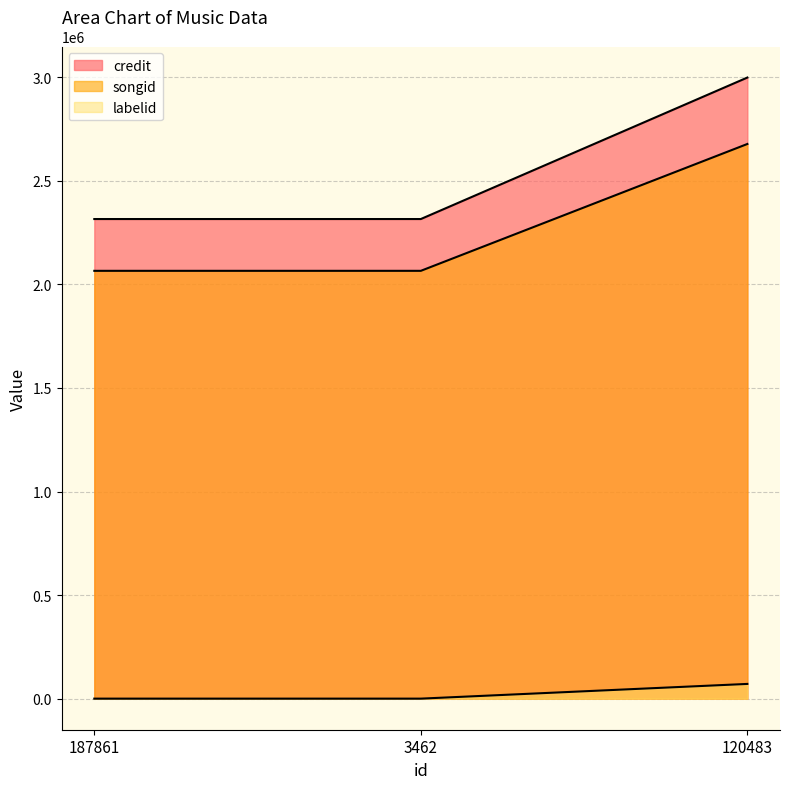

How many data points in labelid are above 155?

1